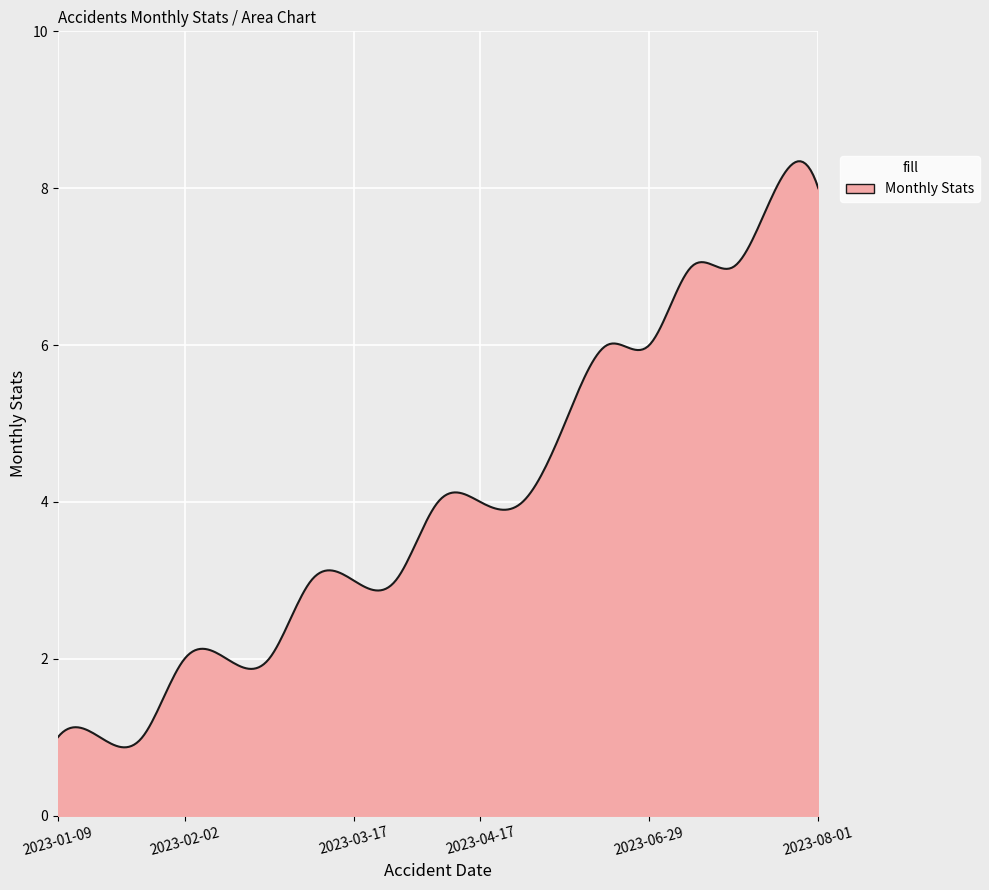

True or false: there are more than 0 points higher than both neighbors.

True